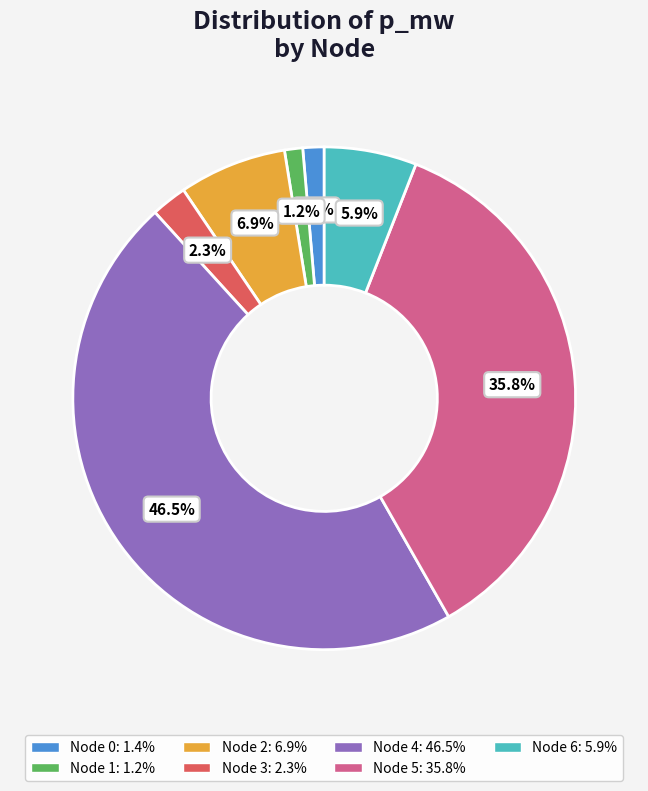

How many slices are in this pie chart?

7